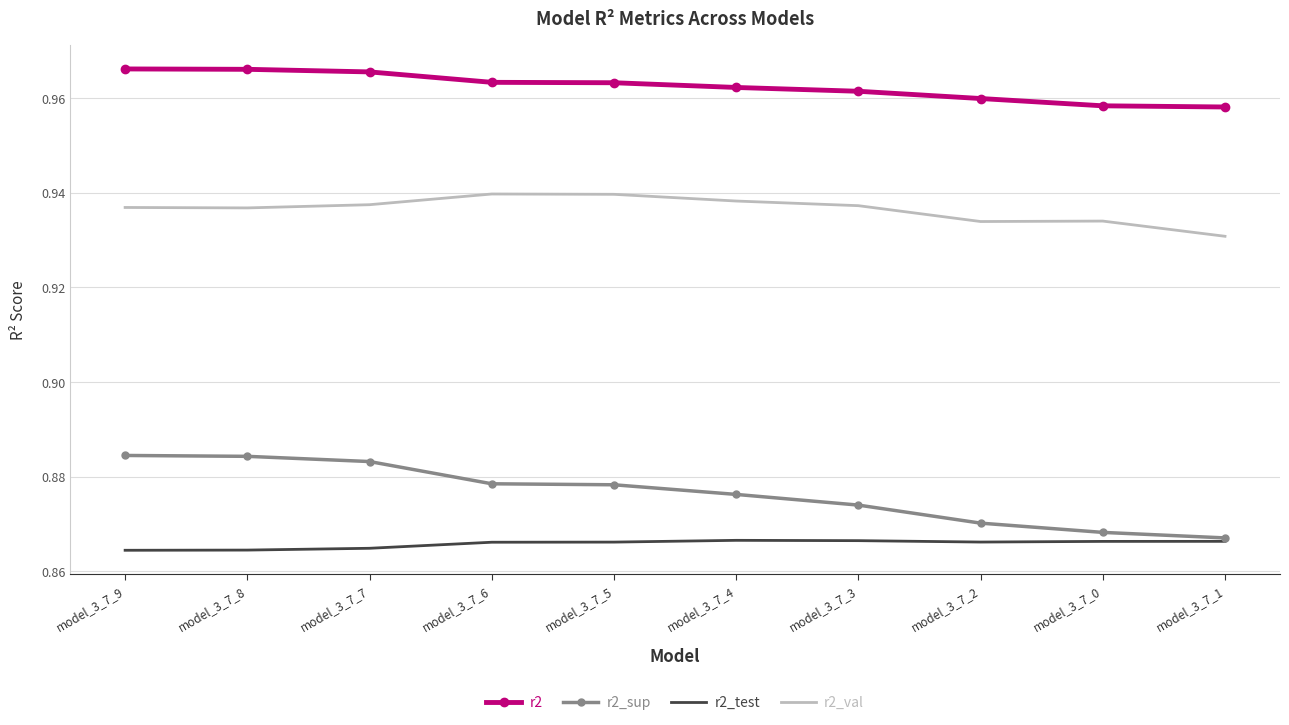

What position from the right is model_3_7_5?

6